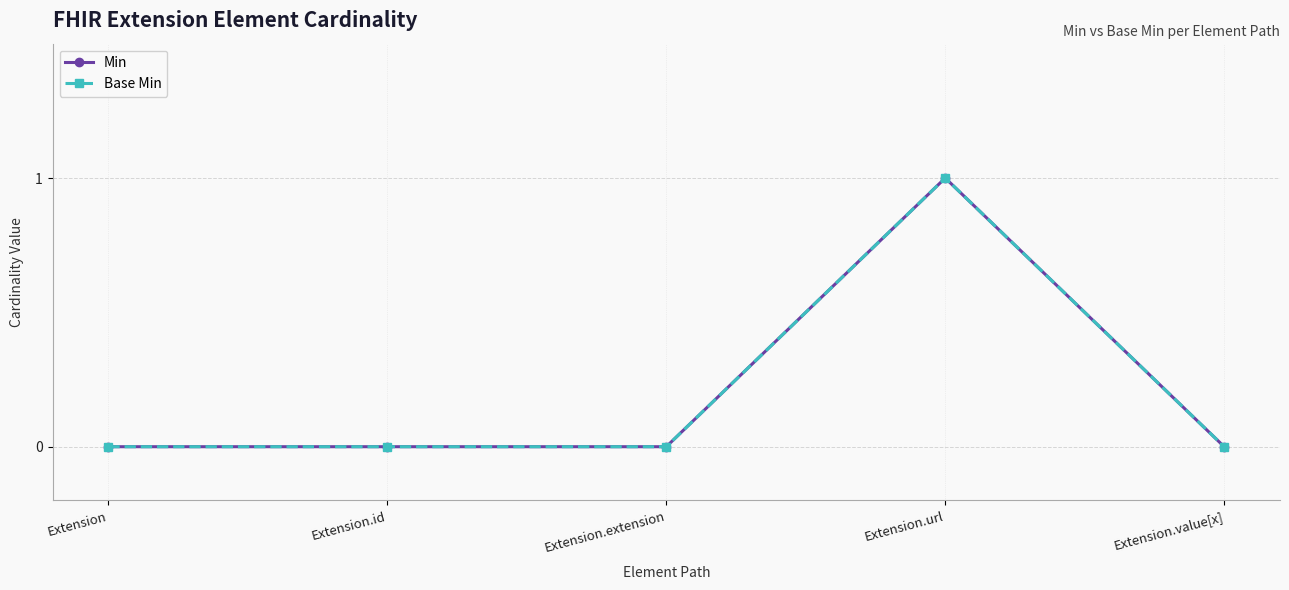

True or false: Min and Base Min cross at least once.

False